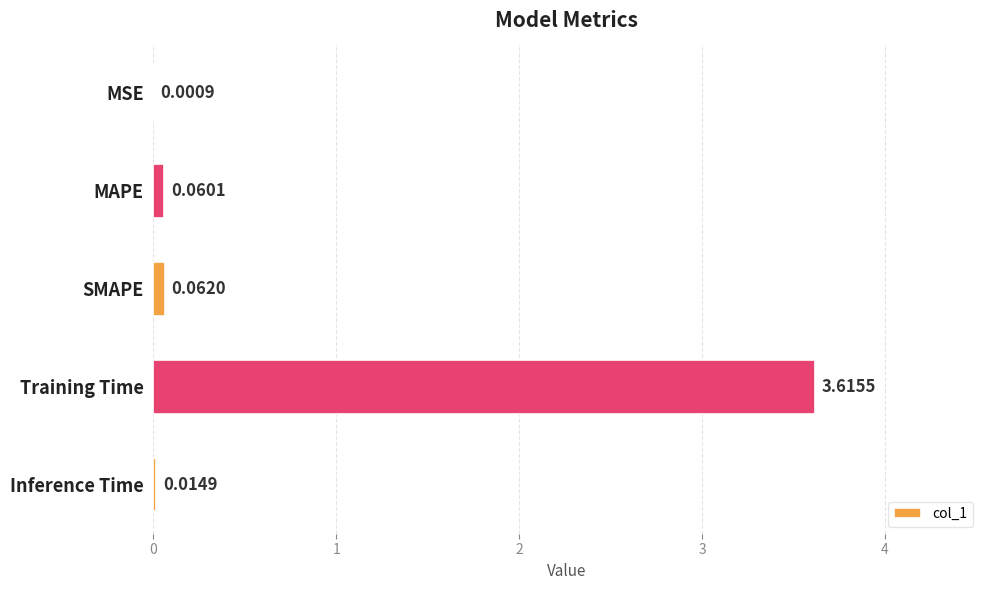

Are the bars grouped side by side (vs. stacked)?

No